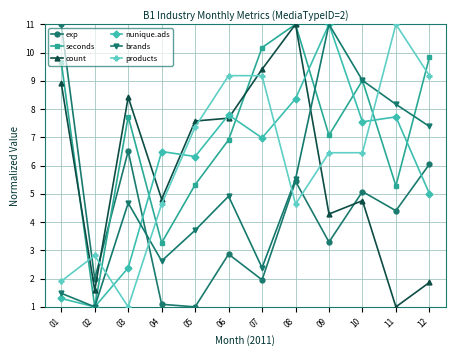

What is the difference between the second highest and second lowest values in the seconds series?

6.9